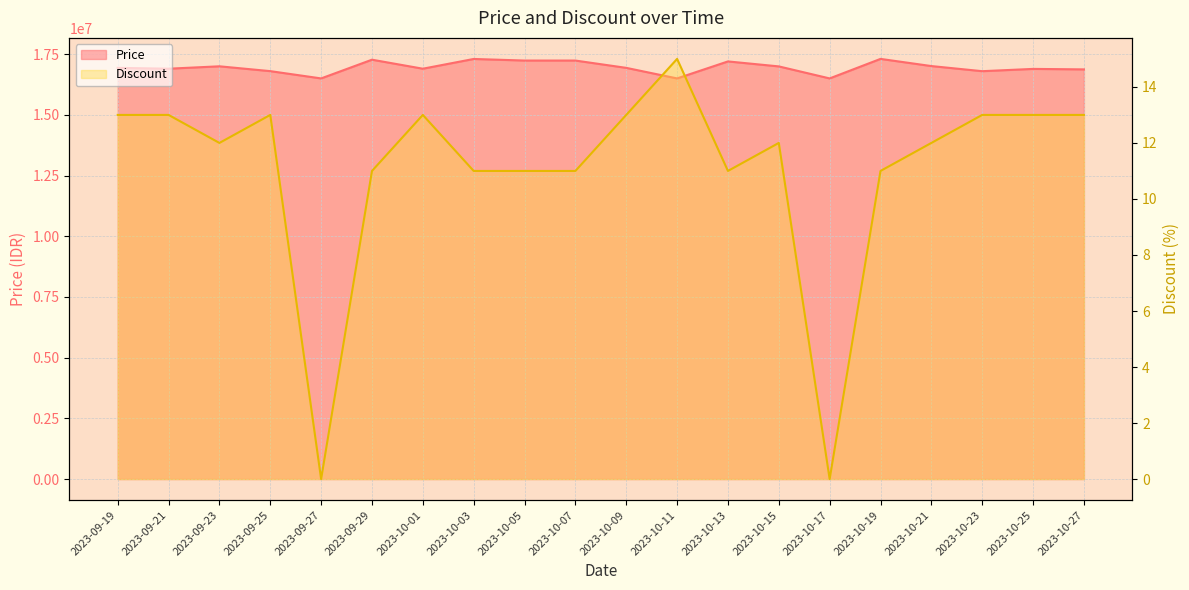

At which label does Discount first exceed 12?

2023-09-19